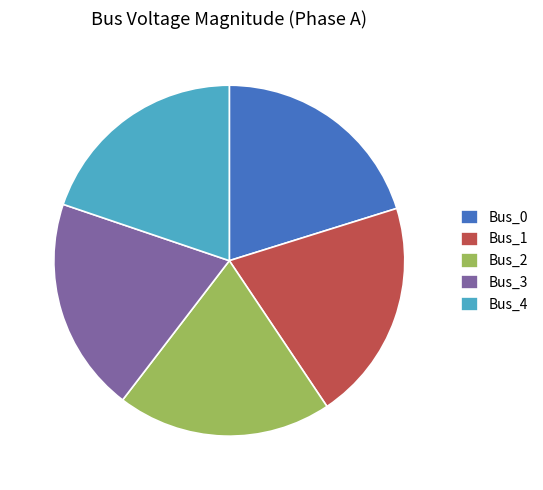

True or false: Bus_2 accounts for 20% of the total.

True